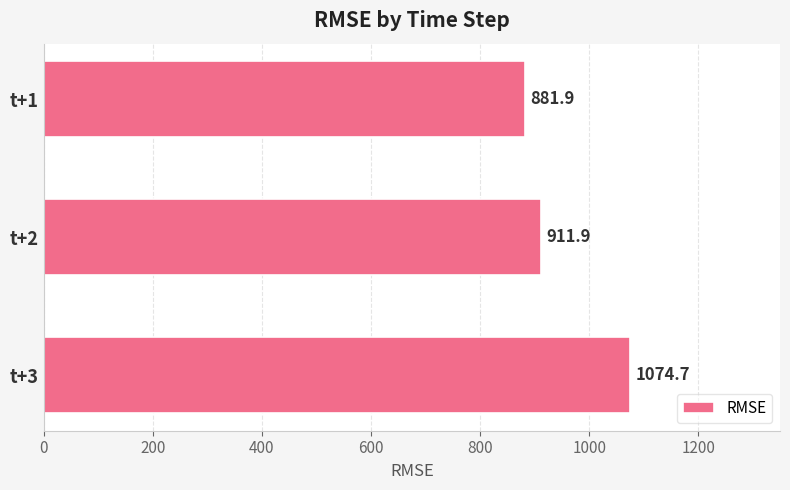

Rank the categories by value from highest to lowest.

t+3, t+2, t+1